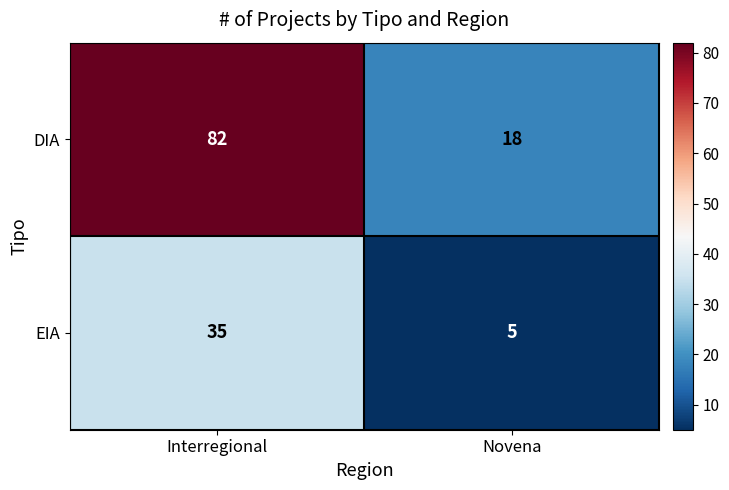

The value of EIA at Novena is 7. True or false?

False